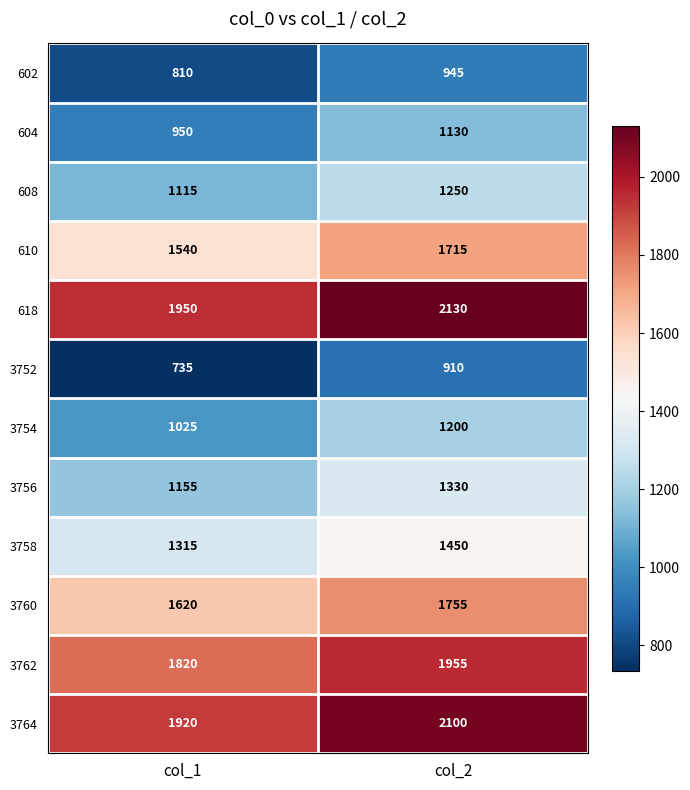

What is the average value of the 3760 series?

1688